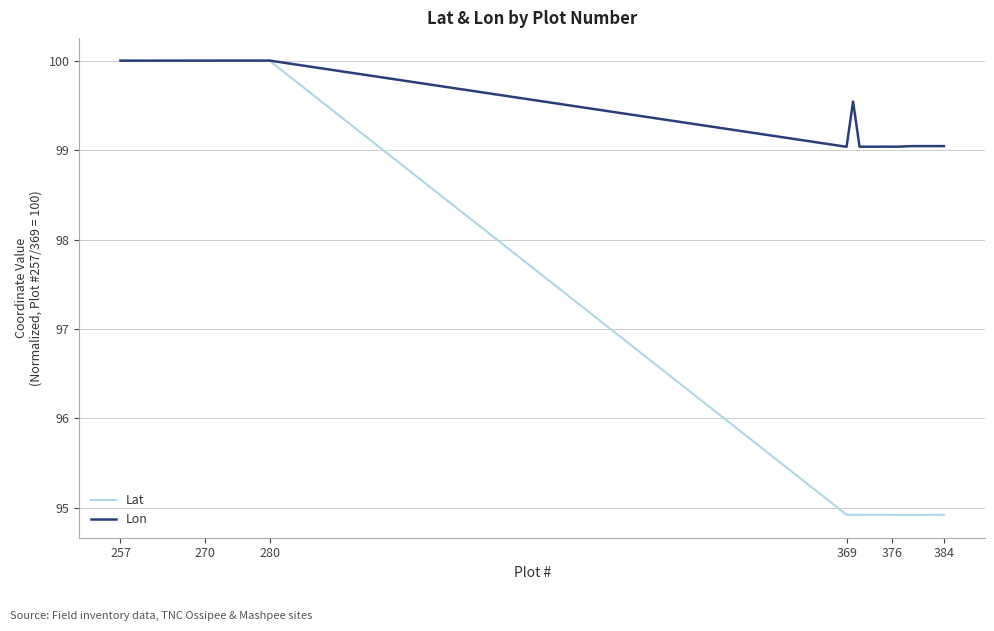

Which series has the largest total across all categories?

Lon